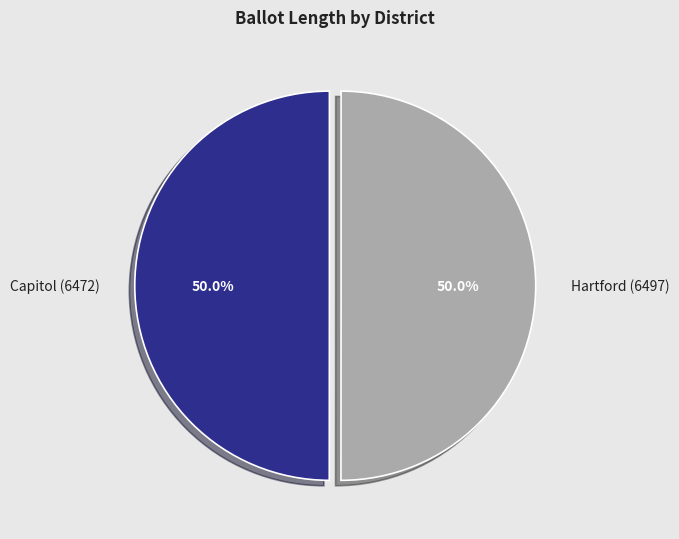

Is the sum of Hartford (6497) and Capitol (6472) greater than half?

Yes